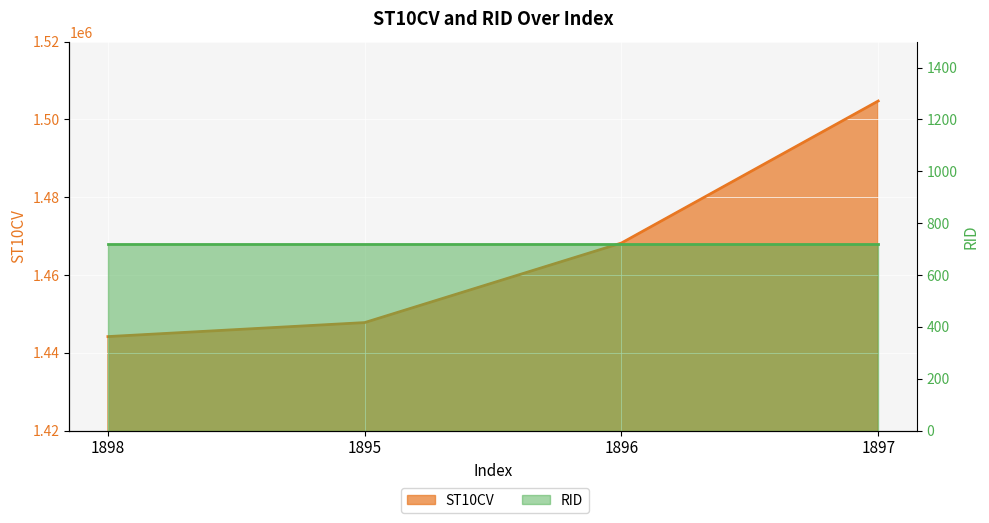

At which label does the data first exceed 1468230?

1897